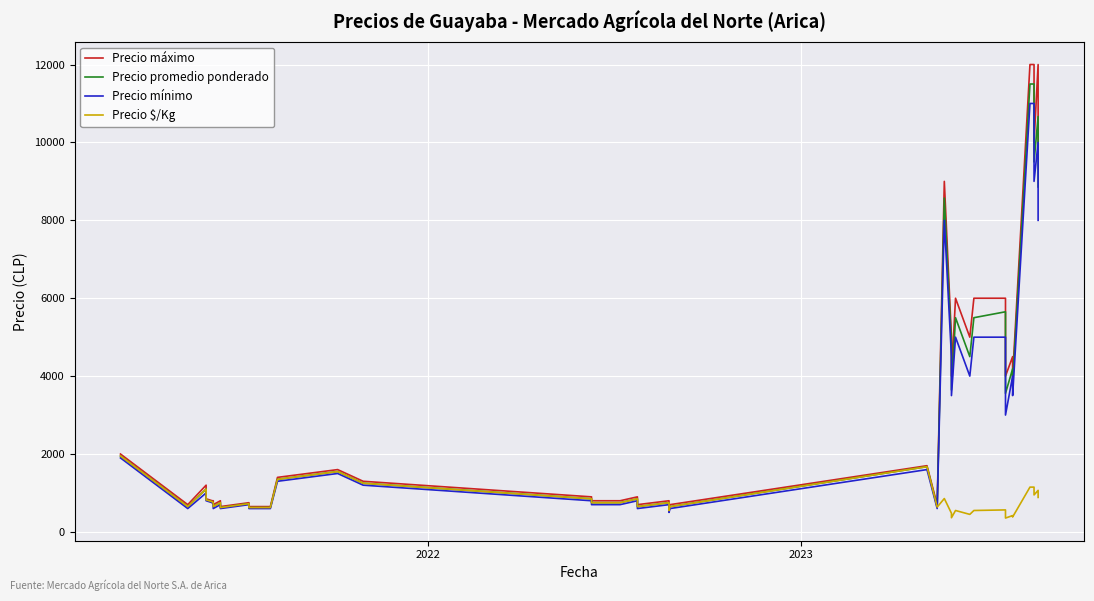

What are all the series names shown in the legend?

Precio máximo, Precio promedio ponderado, Precio mínimo, Precio $/Kg